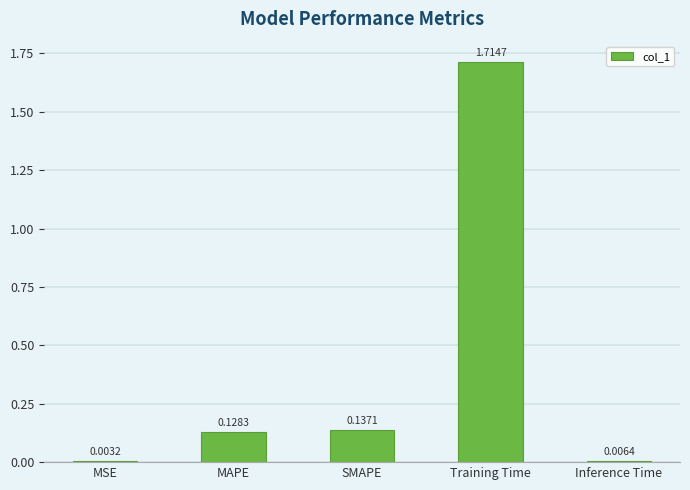

What is the change in value from MAPE to Inference Time?

-0.1